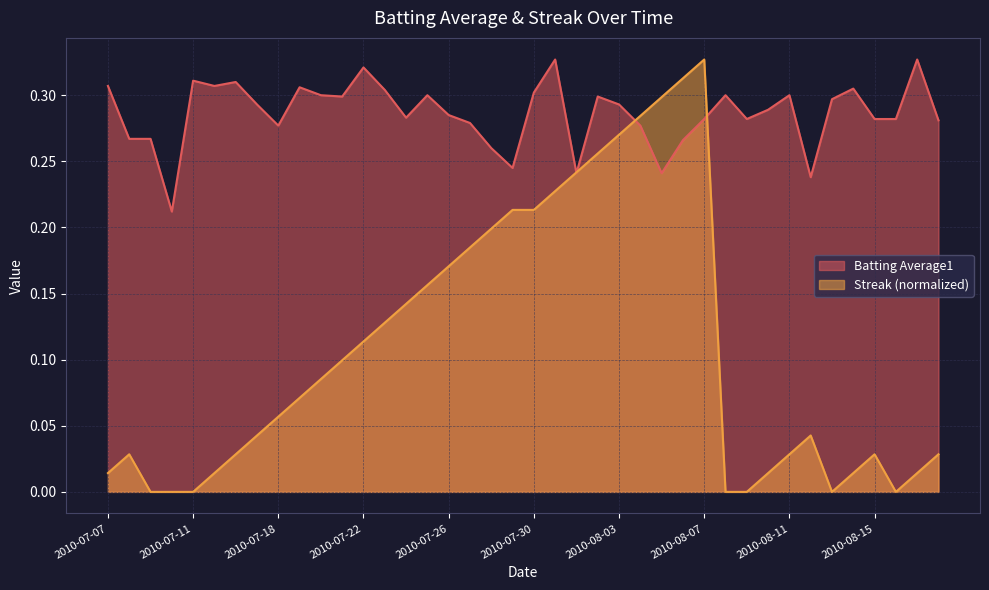

Which has a higher value, 2010-07-16 or 2010-08-03?

2010-07-16